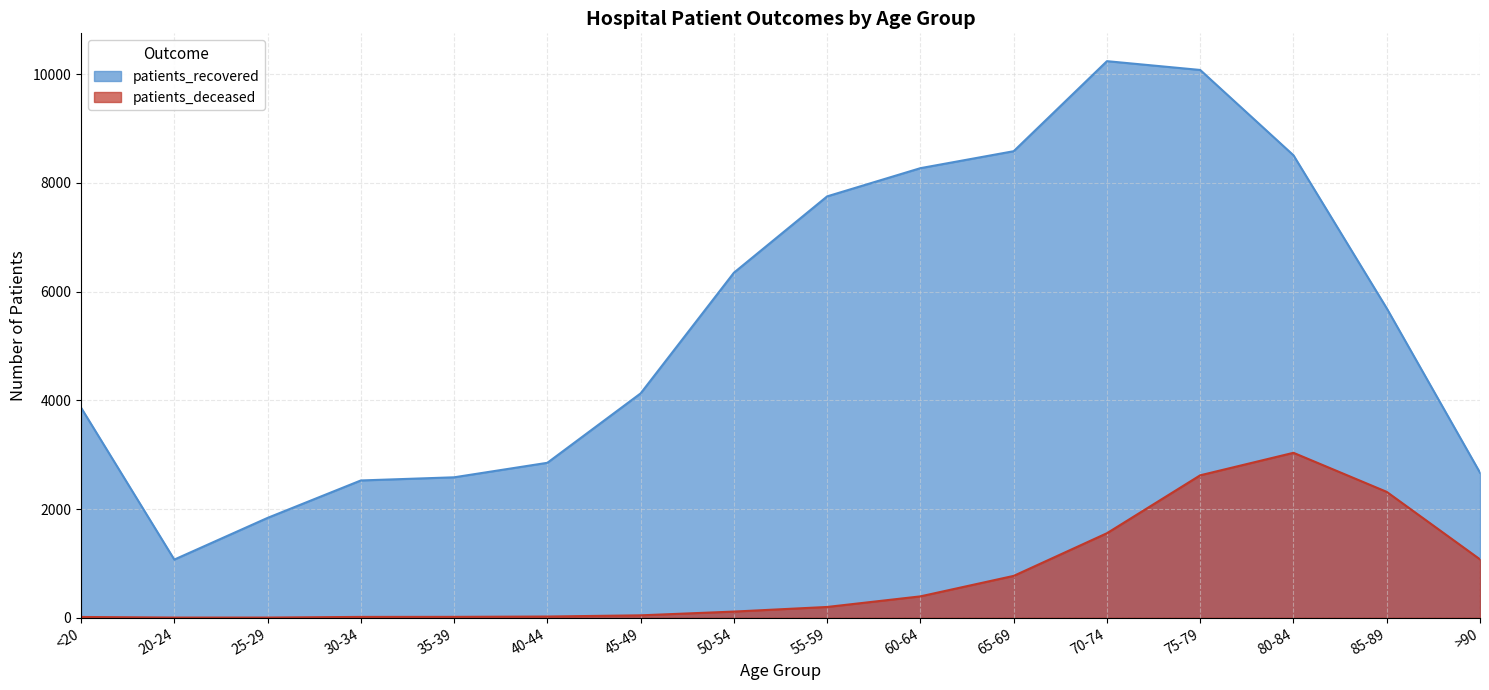

Is it true that patients_recovered equals 1171 at 40-44?

False